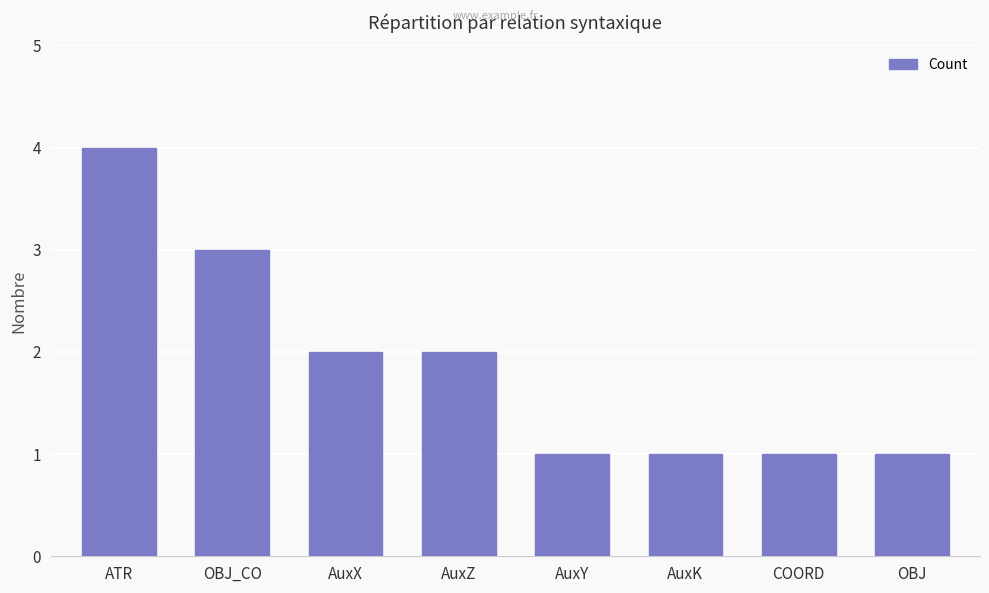

What position from the left is AuxK?

6